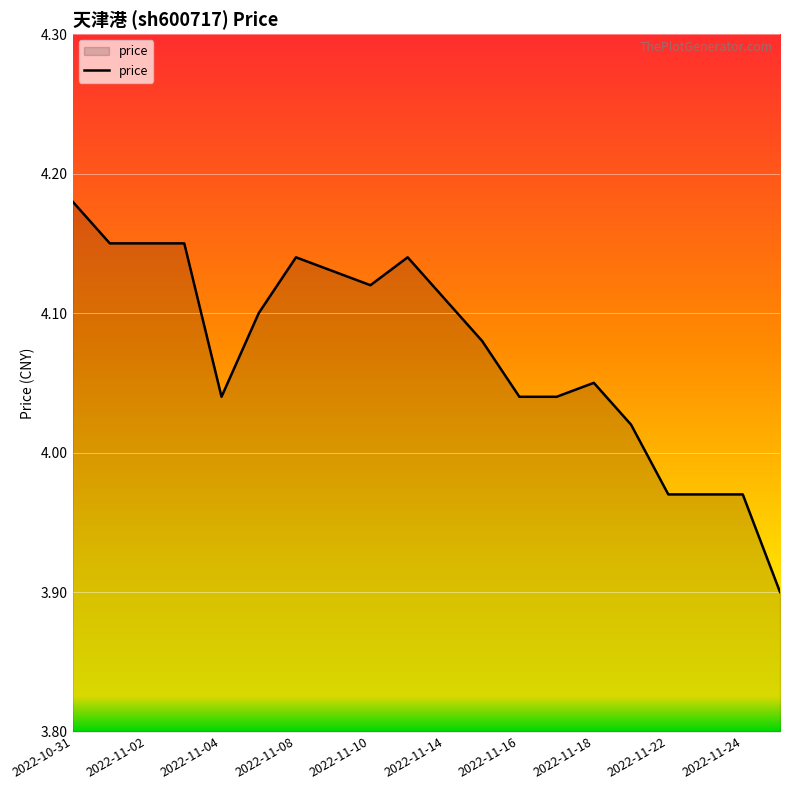

What is the minimum value shown in the chart?

3.9